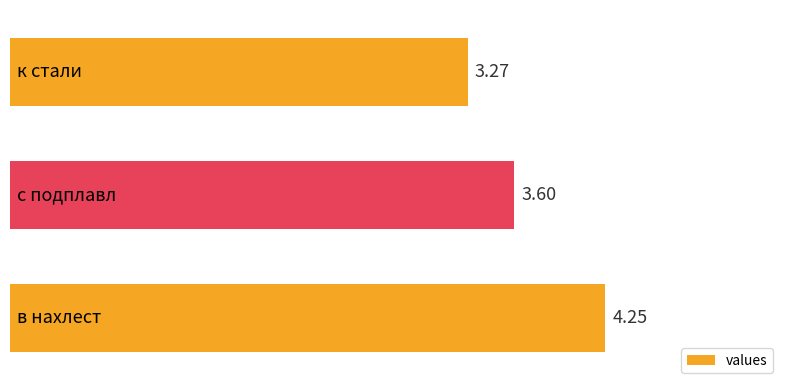

What is the sum of all values?

11.1